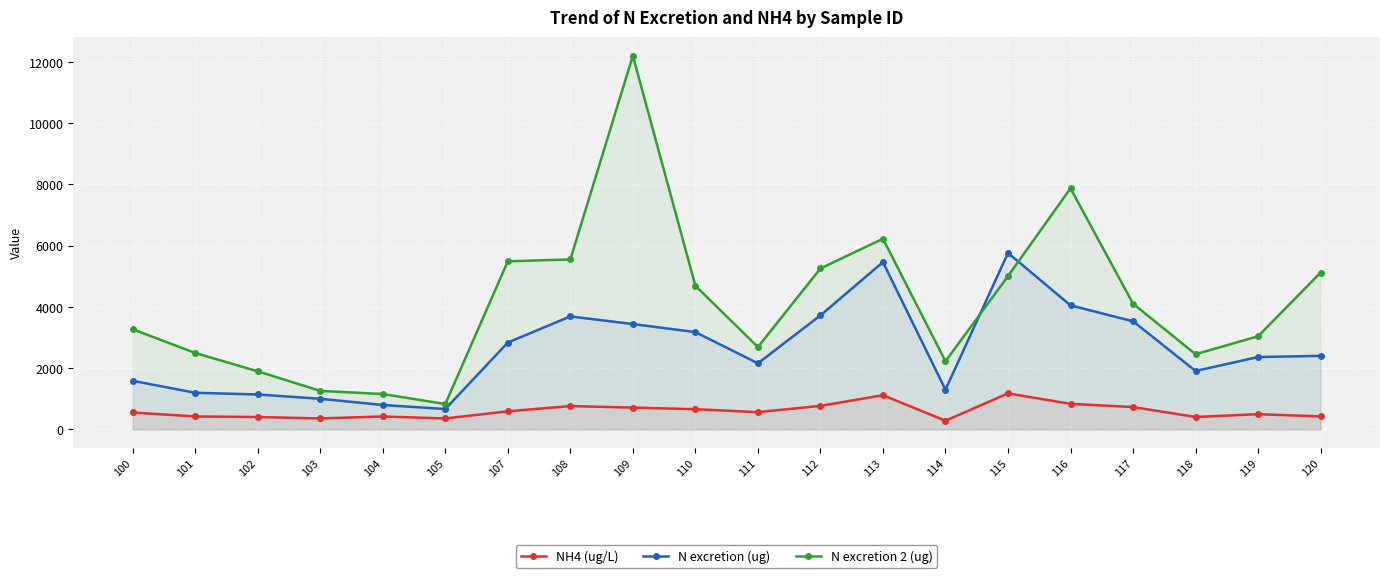

Which series has the largest total across all categories?

N excretion 2 (ug)